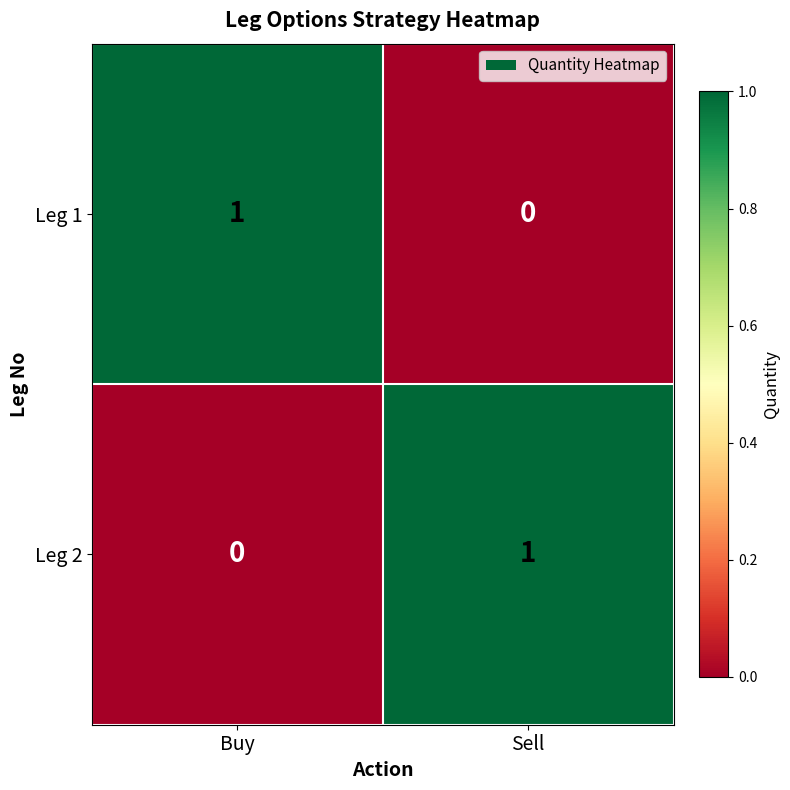

Rank the series at Sell from highest to lowest value.

Leg 2, Leg 1